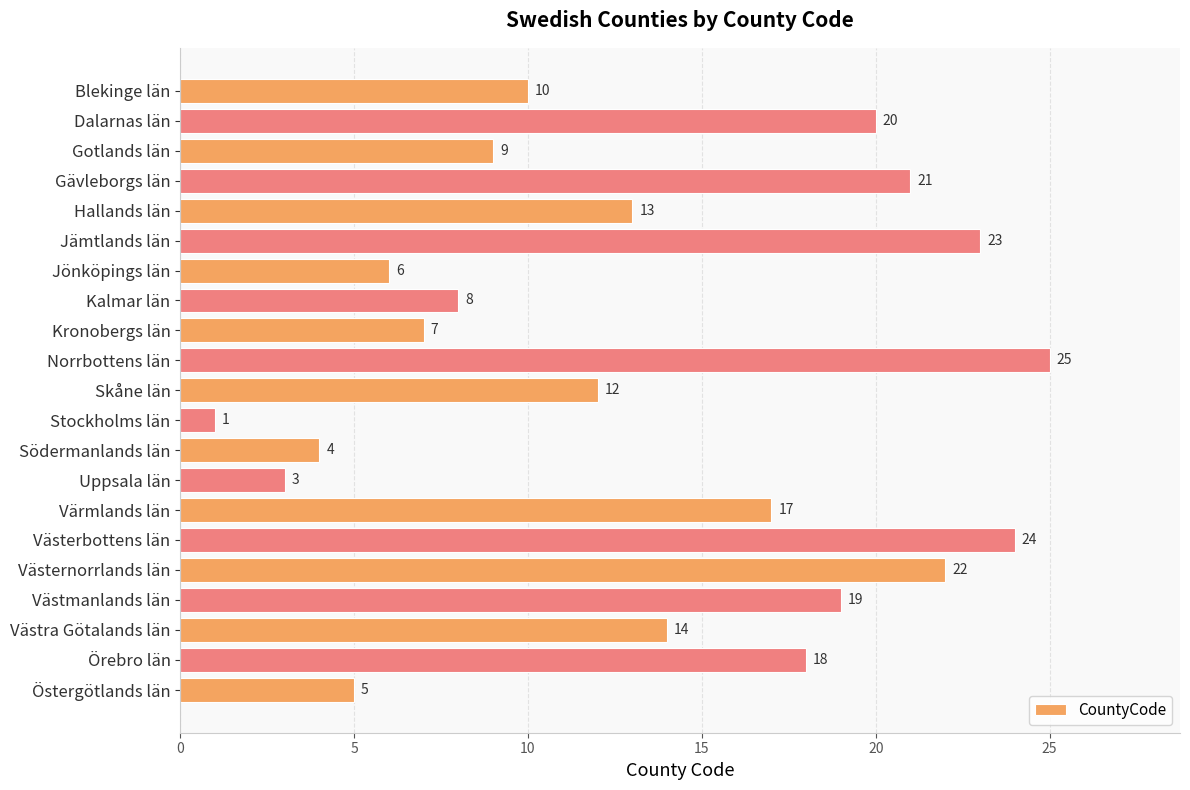

Is it true that the value at Södermanlands län is 3?

False